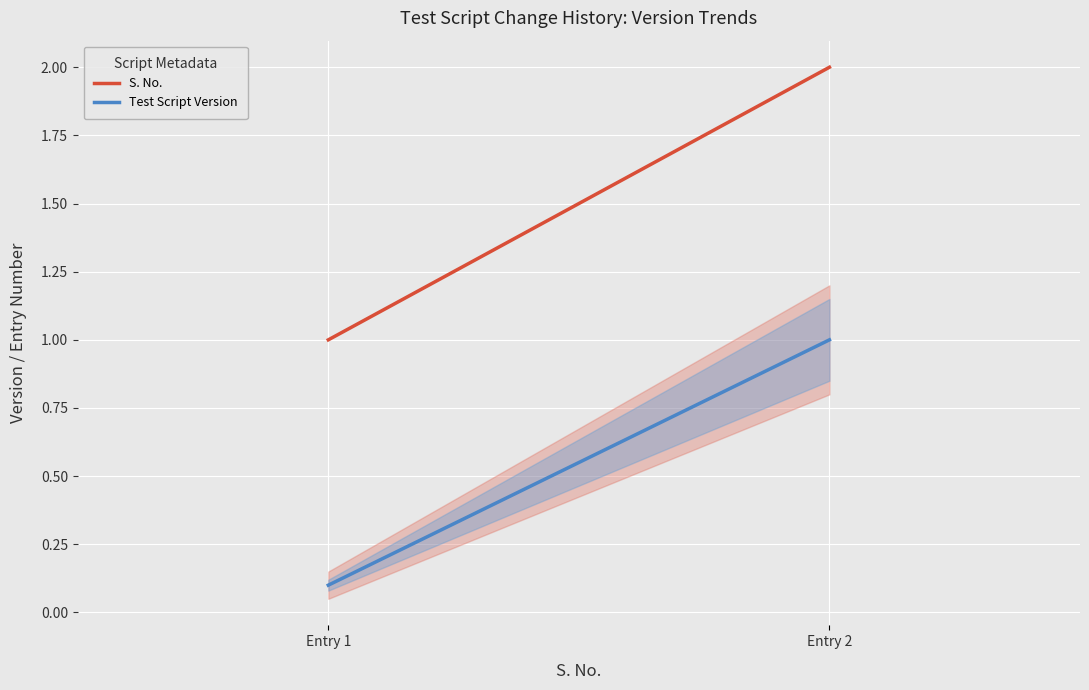

How many lines are shown in the chart?

2